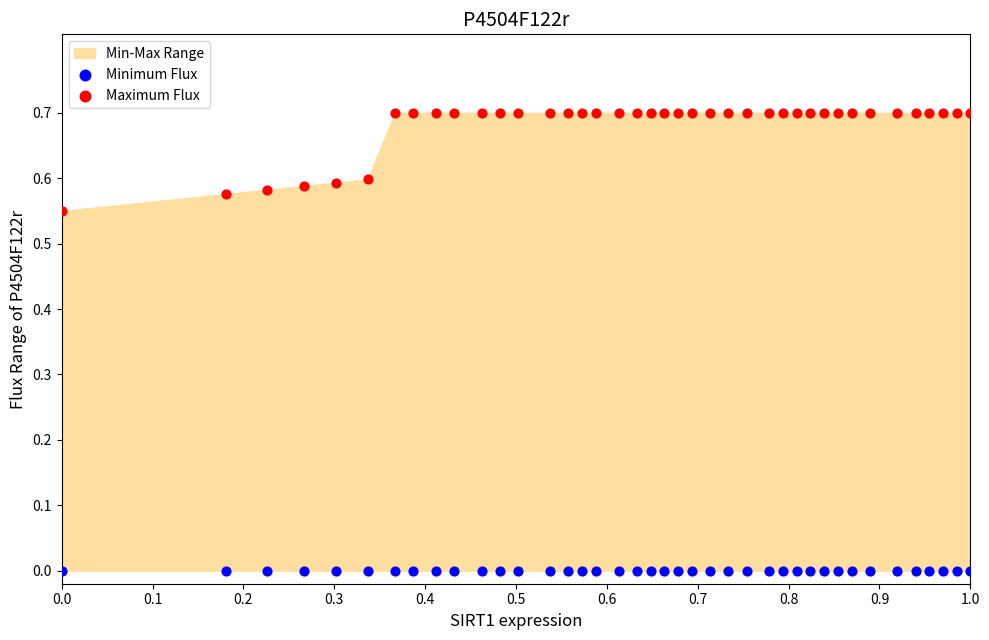

Which series contains the highest Y value?

Maximum Flux